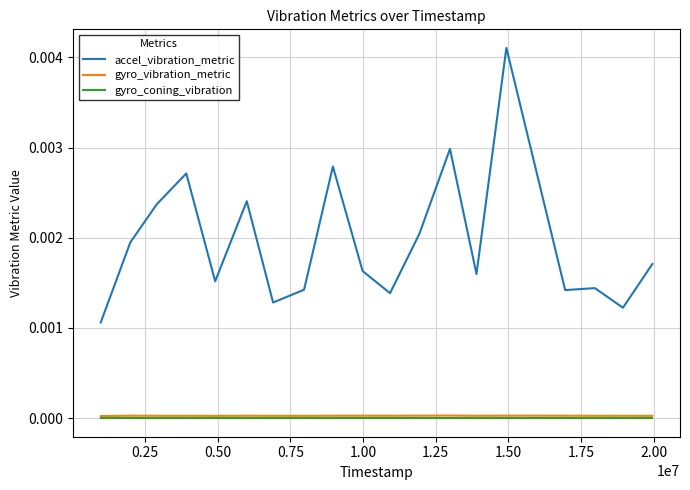

Which series has the largest total across all categories?

accel_vibration_metric